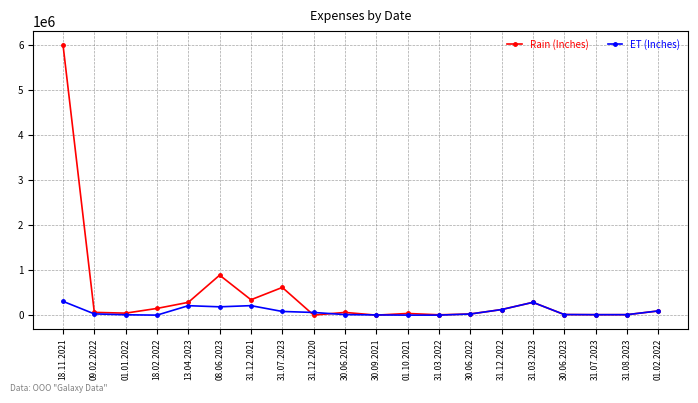

At which label does Rain (Inches) first exceed 61070?

18.11.2021